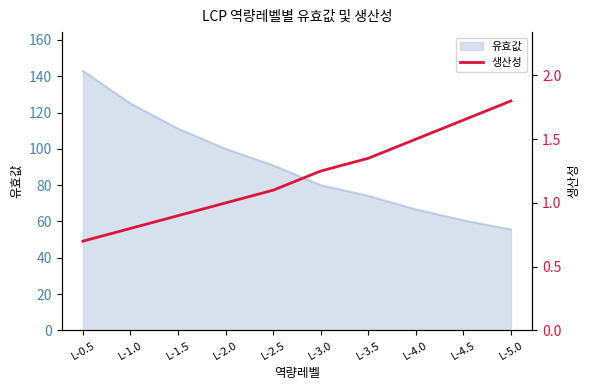

At which label does 유효값 reach its peak?

L-0.5